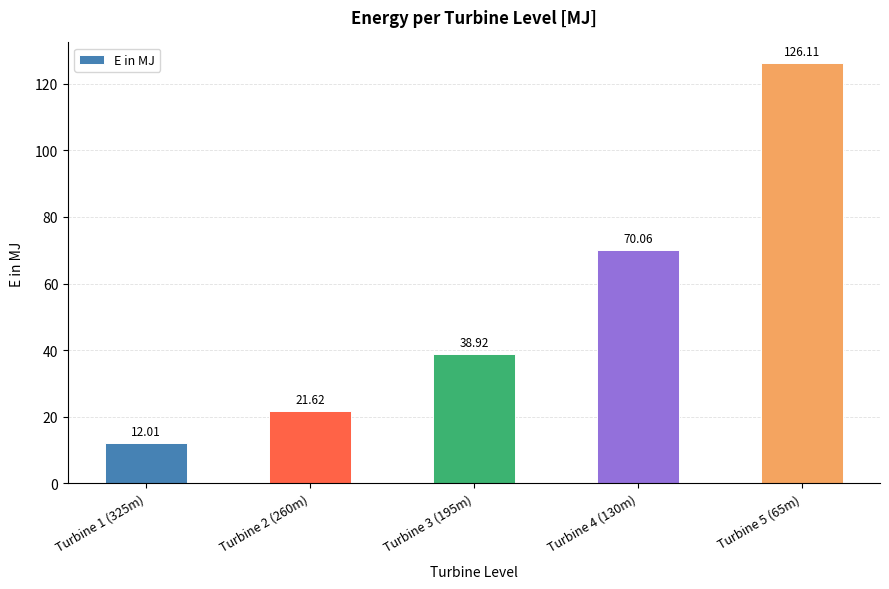

Between Turbine 3 (195m) and Turbine 5 (65m), which is larger?

Turbine 5 (65m)